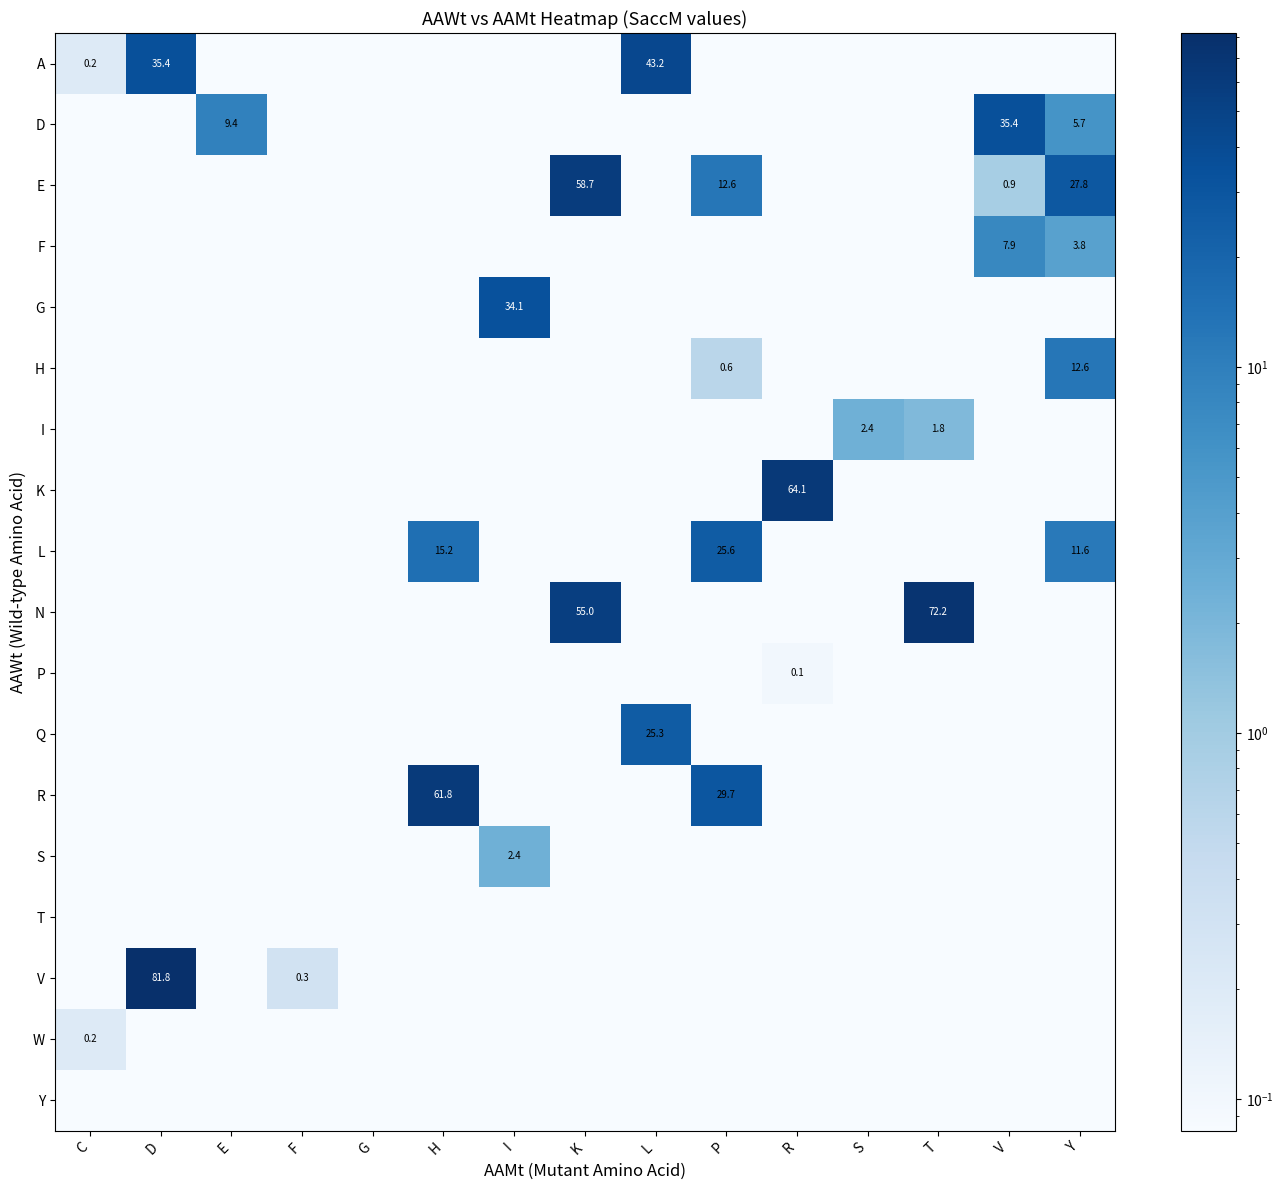

What is the spread (max minus min) of values at R?

64.0